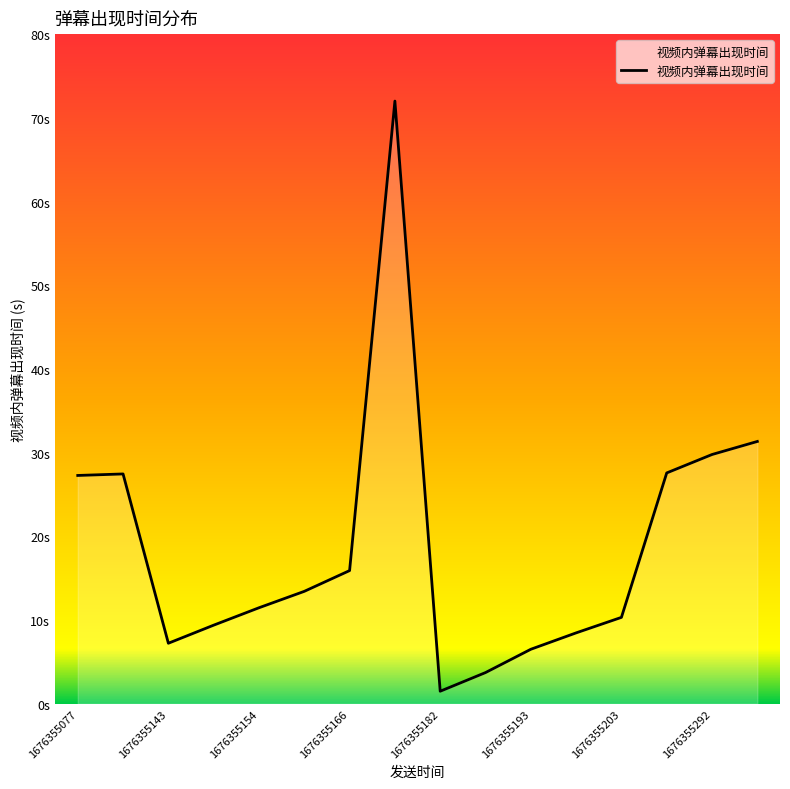

Is this an area chart (filled region under the line)?

Yes